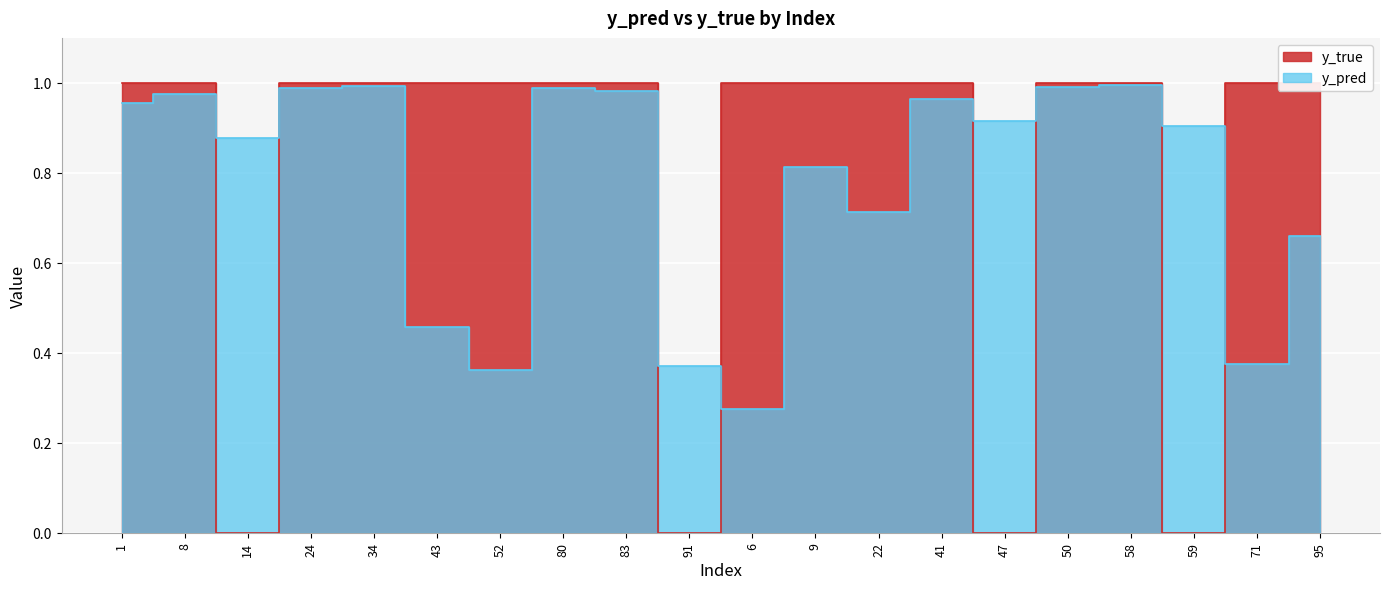

Is the value of y_pred at 9 greater than the value of y_true at 1?

No